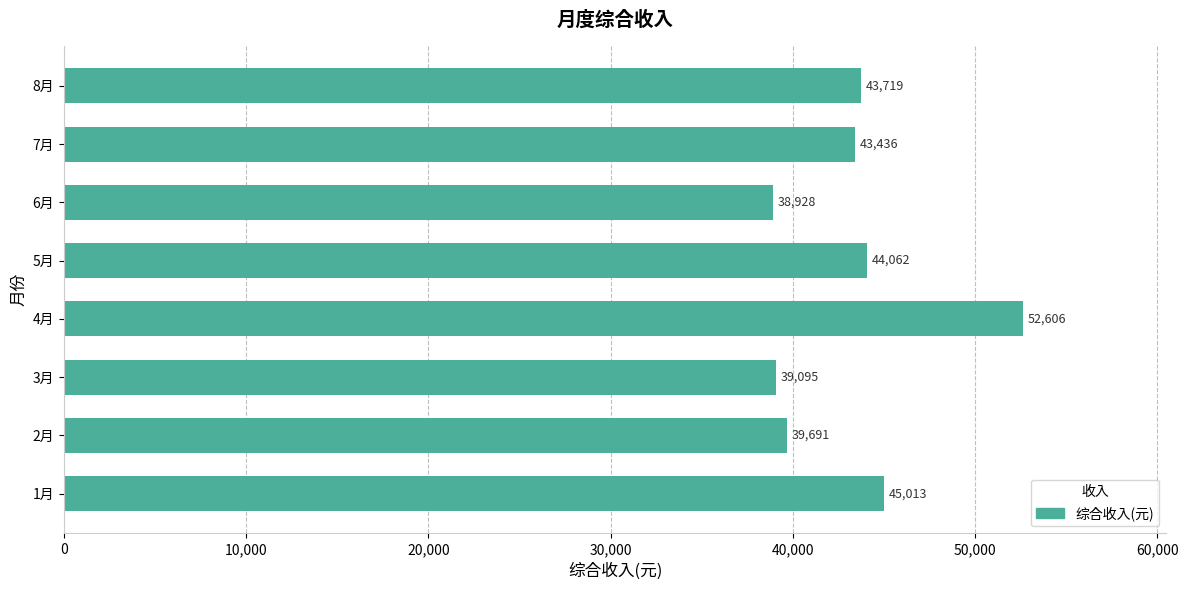

What is the average value?

43318.9